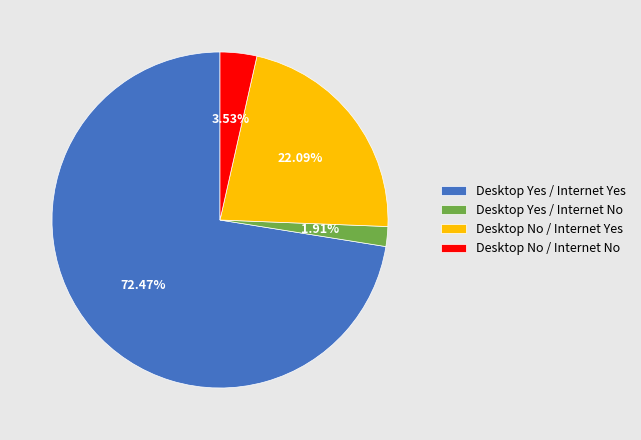

Do Desktop No / Internet Yes and Desktop Yes / Internet Yes together represent more than half of the pie?

Yes